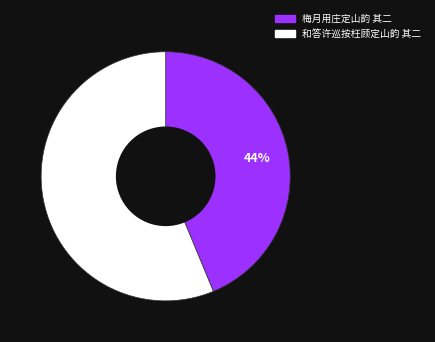

To the nearest percent, what is the average slice percentage?

50%